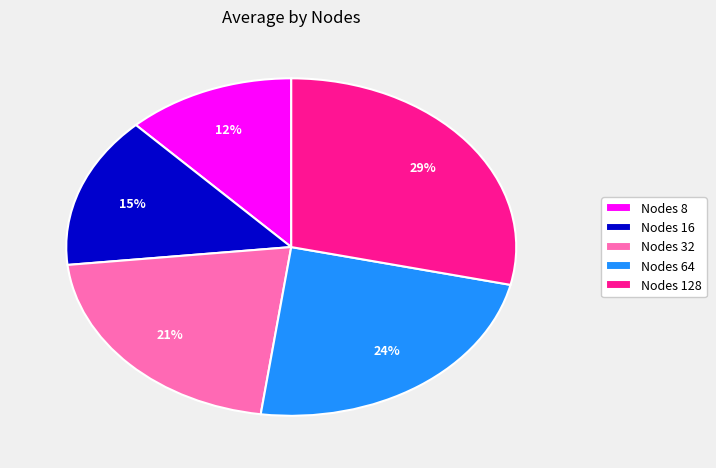

To the nearest percent, what is the average slice percentage?

20%